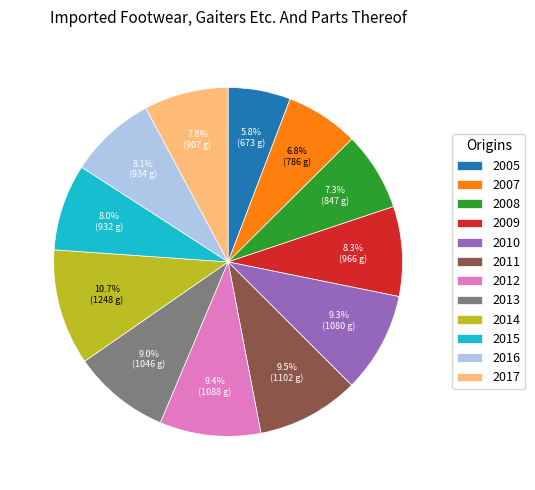

Which category has the biggest portion of the pie?

2014